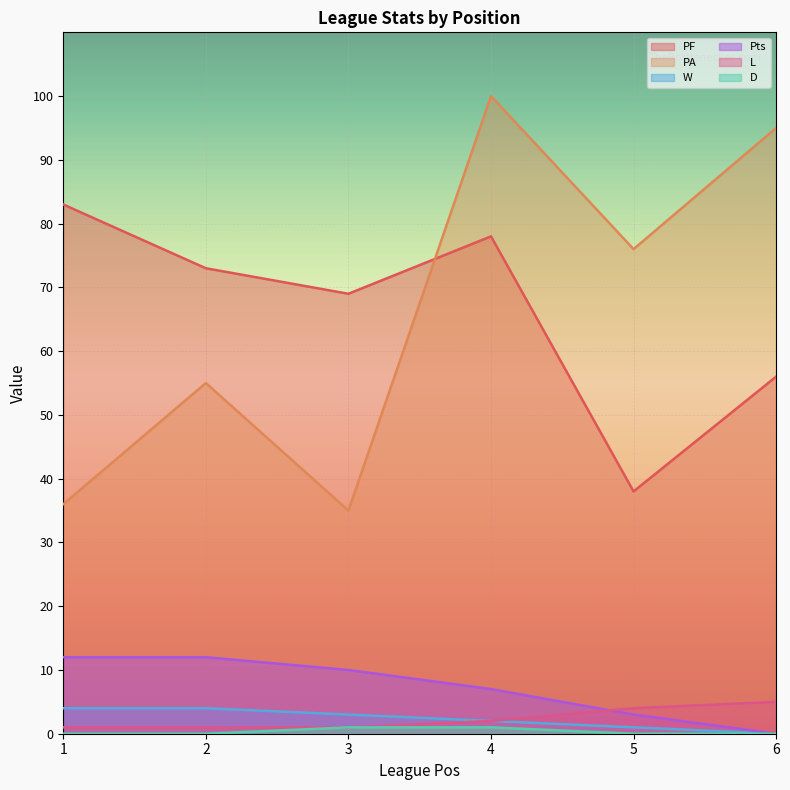

Does the chart display data point markers on the line(s)?

No